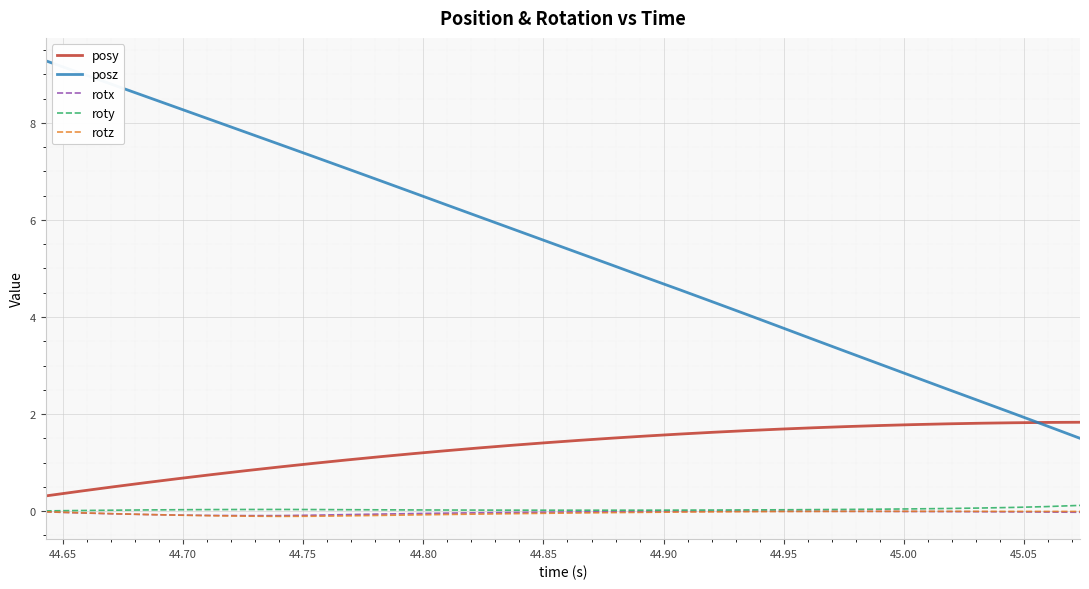

Which series has the largest range (max minus min)?

posz